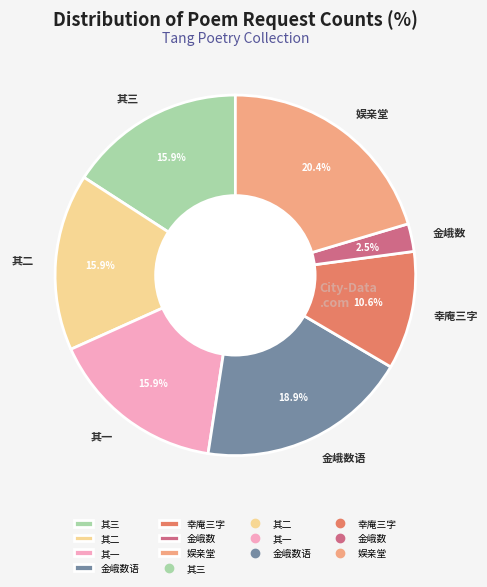

What is the ratio of the value at 其三 to the value at 金峨数语?

0.8